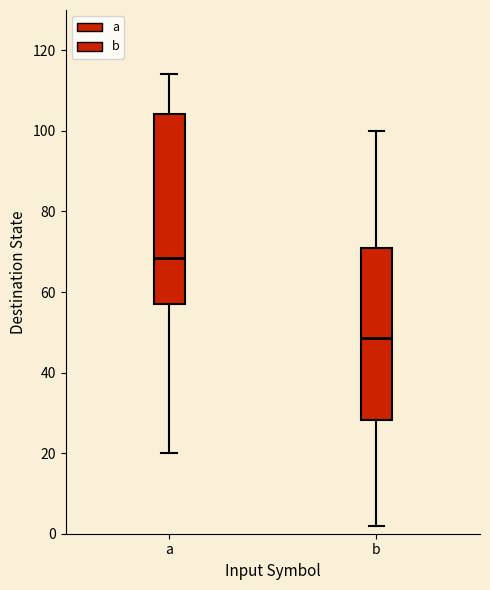

Which box's median line is the highest?

a